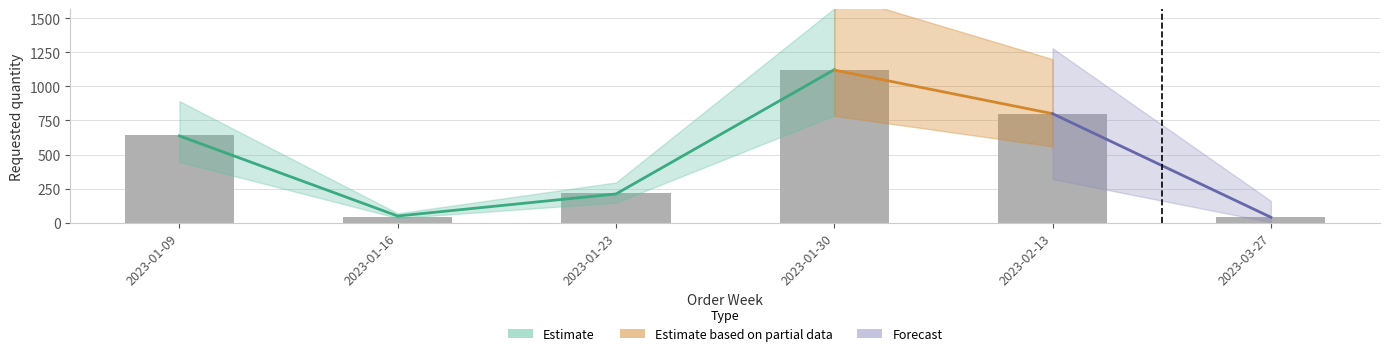

The chart shows a value of 800 at 2023-02-13. True or false?

True